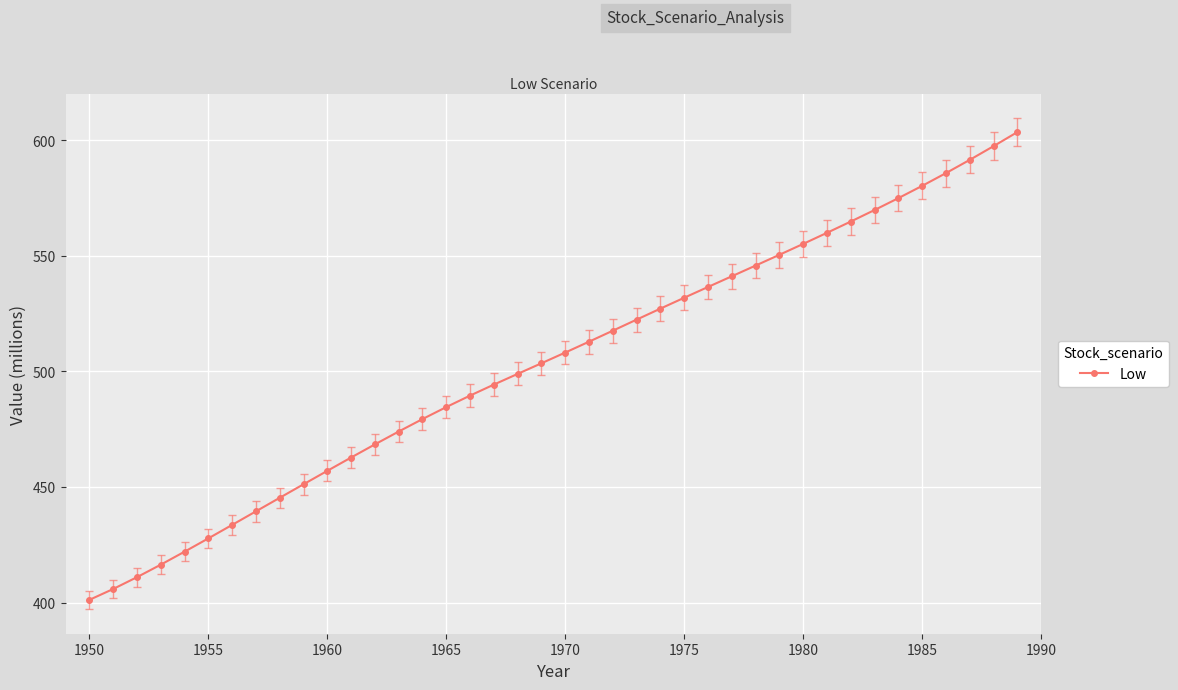

What is the average value?

503.5